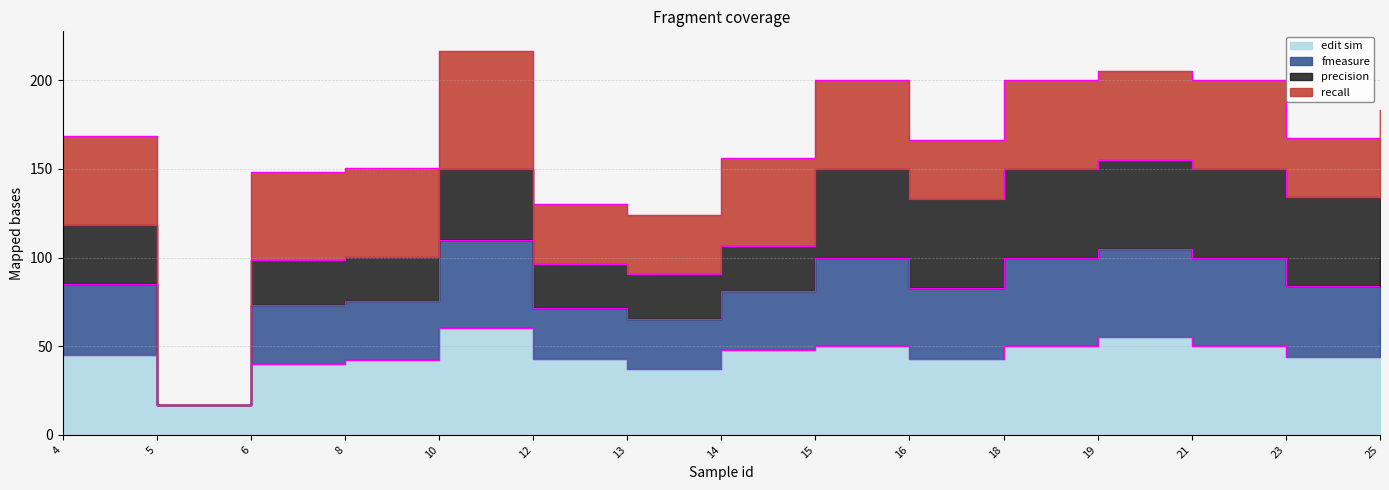

What is the difference between the highest and lowest values at 23?

123.3